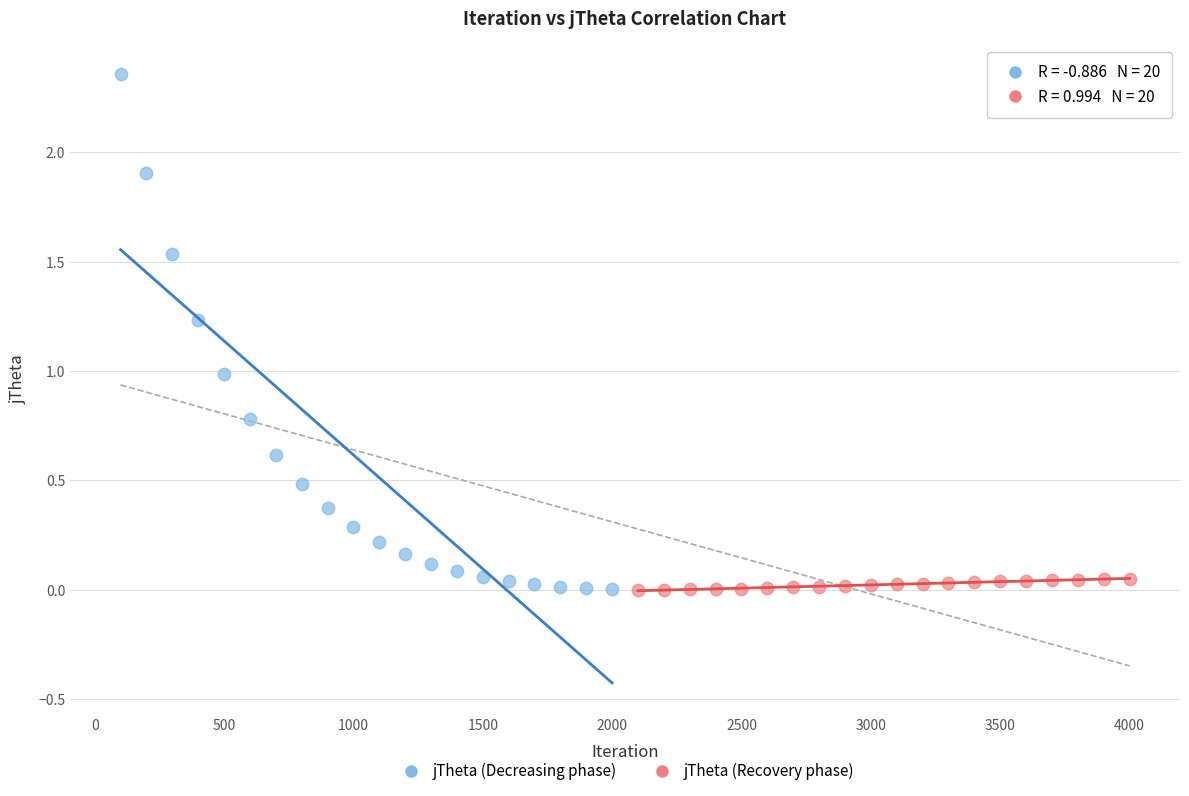

Which series has the widest spread of Y values?

jTheta (Decreasing phase)